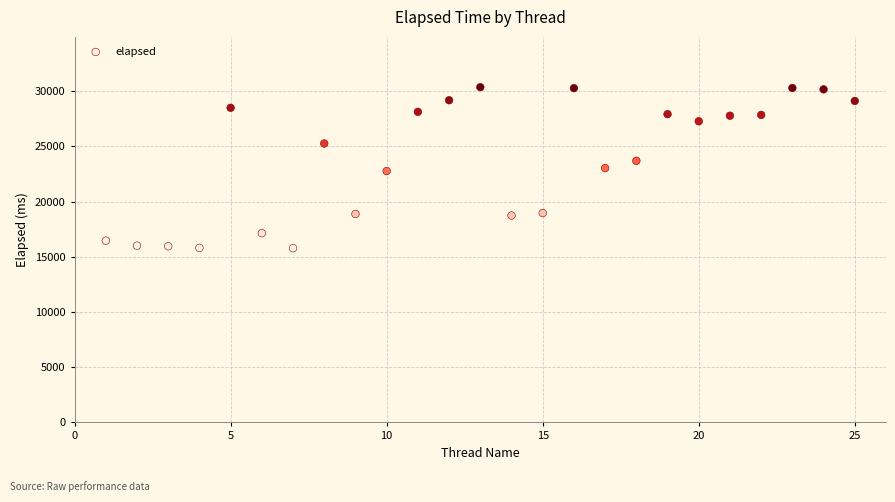

What is the range of X values (max minus min)?

24